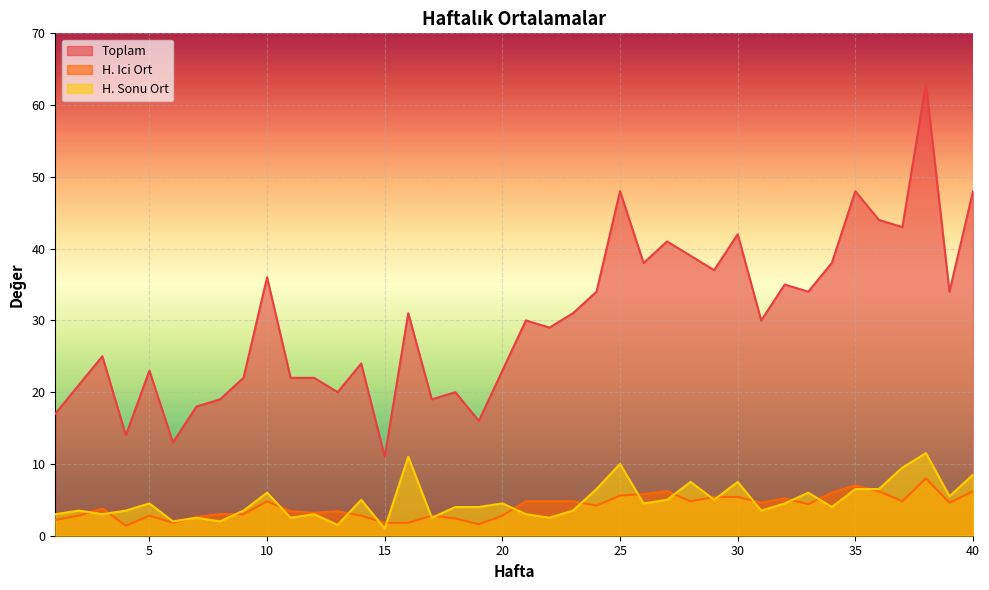

Is the value of H. Ici Ort at 6 greater than the value of H. Sonu Ort at 12?

No